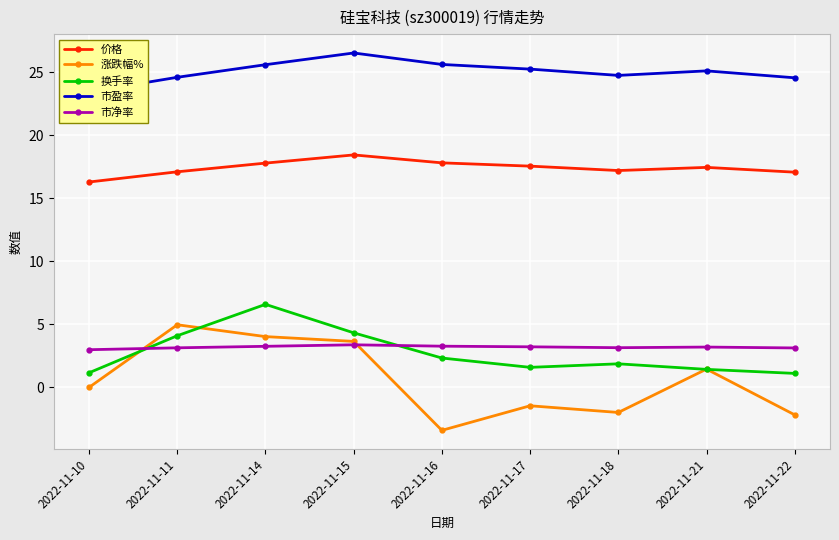

What is the difference between the highest and lowest values at 2022-11-10?

23.4